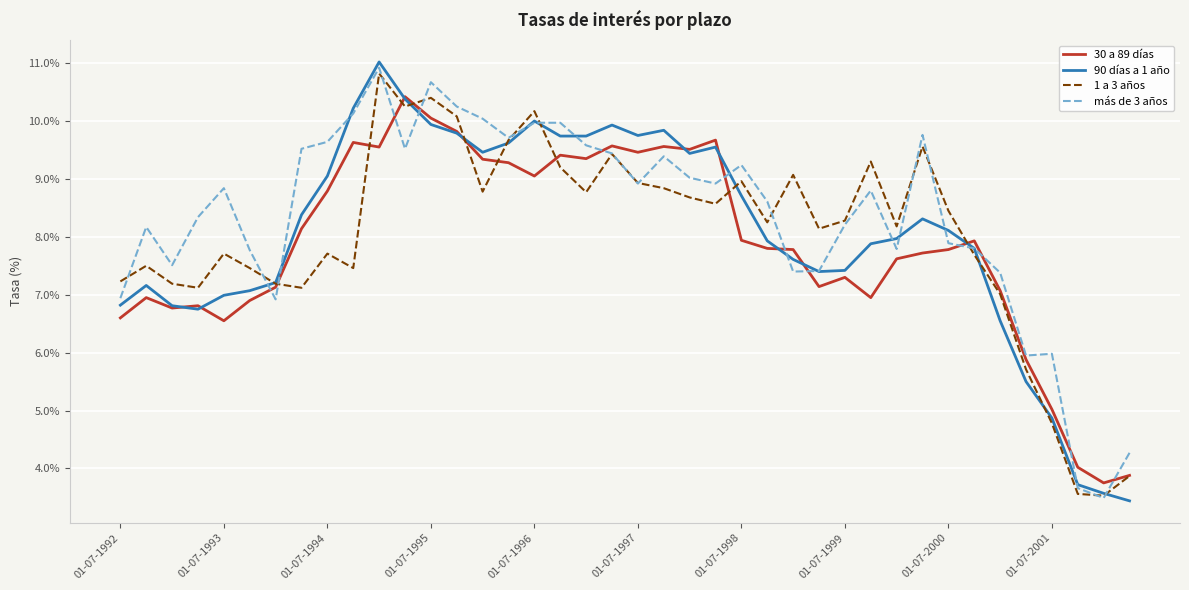

What is the minimum value shown in the chart?

3.4